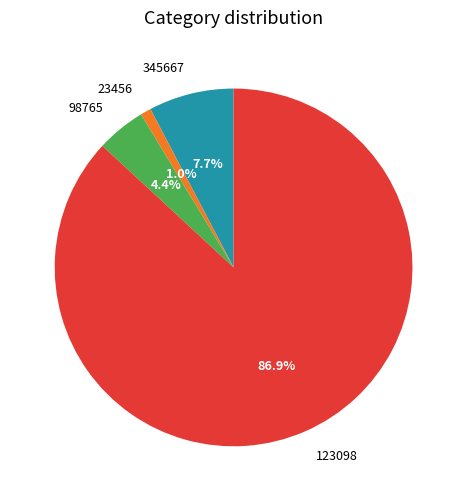

Rank the categories by value from lowest to highest.

23456, 98765, 345667, 123098